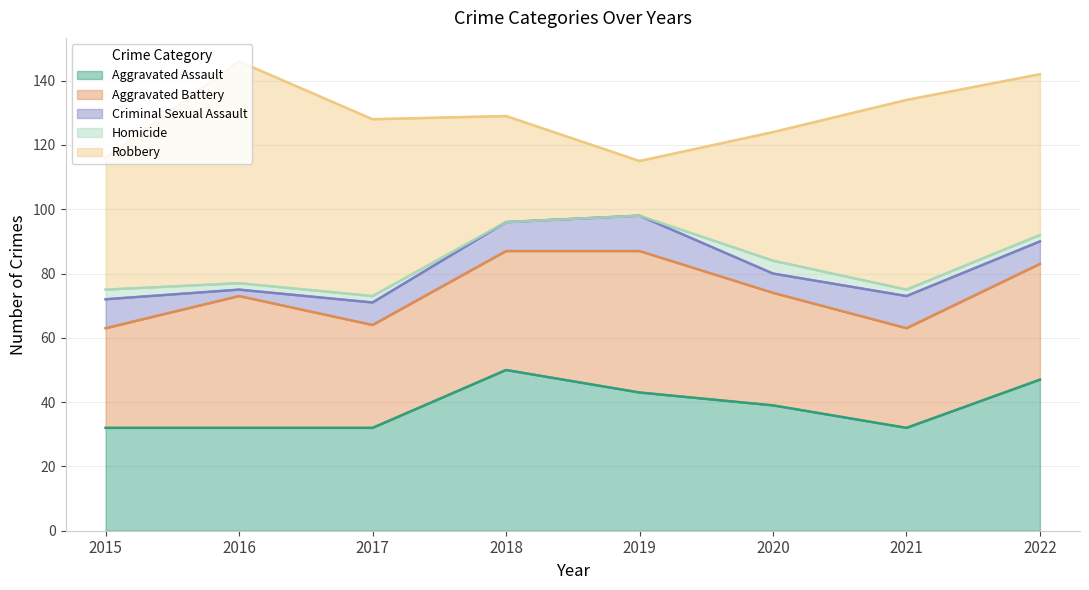

True or false: Criminal Sexual Assault and Aggravated Battery intersect in this chart.

False